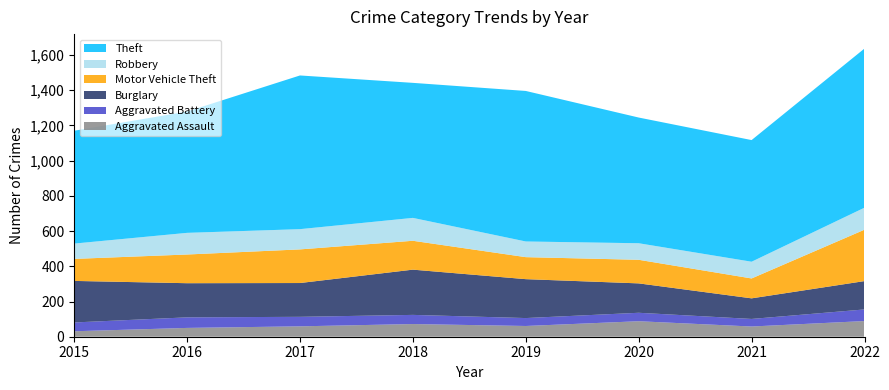

Reading right to left, list all the values displayed in this chart.

Aggravated Assault: 89	58	88	61	72	59	50	31
Aggravated Battery: 66	43	48	45	52	54	60	50
Burglary: 161	117	167	221	257	192	194	236
Motor Vehicle Theft: 292	113	134	125	164	191	163	125
Robbery: 125	95	94	89	130	115	123	87
Theft: 904	691	714	855	767	873	689	641